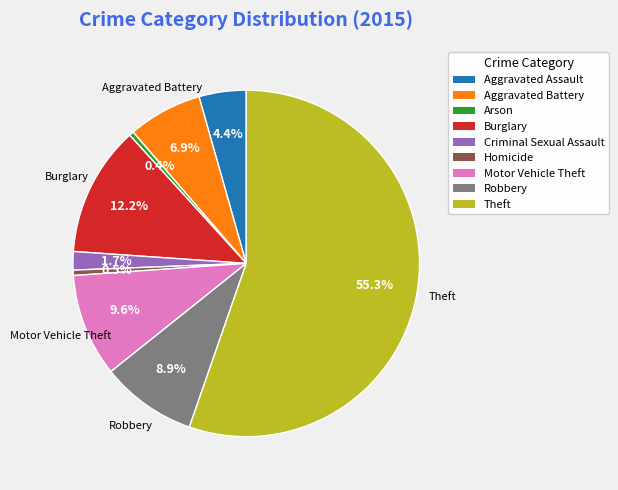

Count the number of slices in the pie.

9